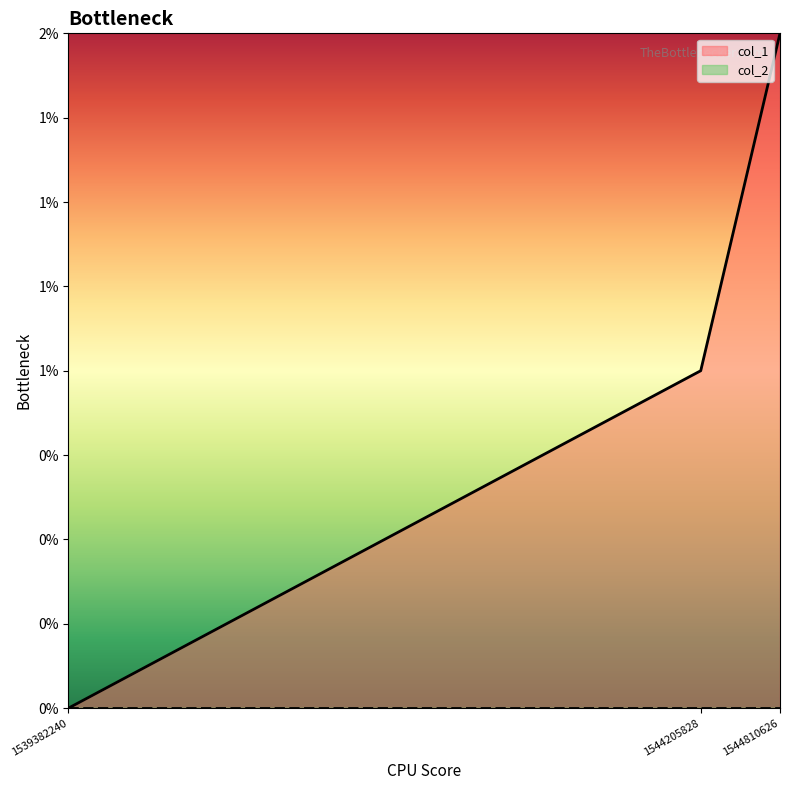

How many values are above zero?

2